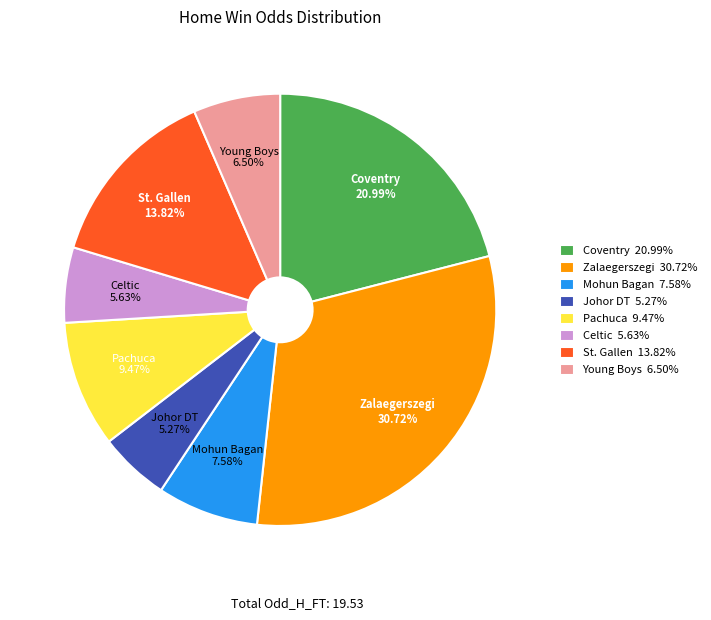

Is it true that Johor DT is 11% of the pie?

False